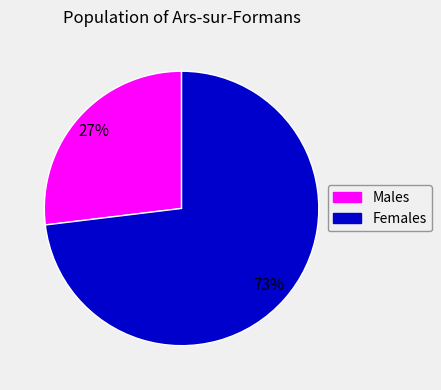

To the nearest percent, what is the difference between the largest and smallest slice percentages?

46%